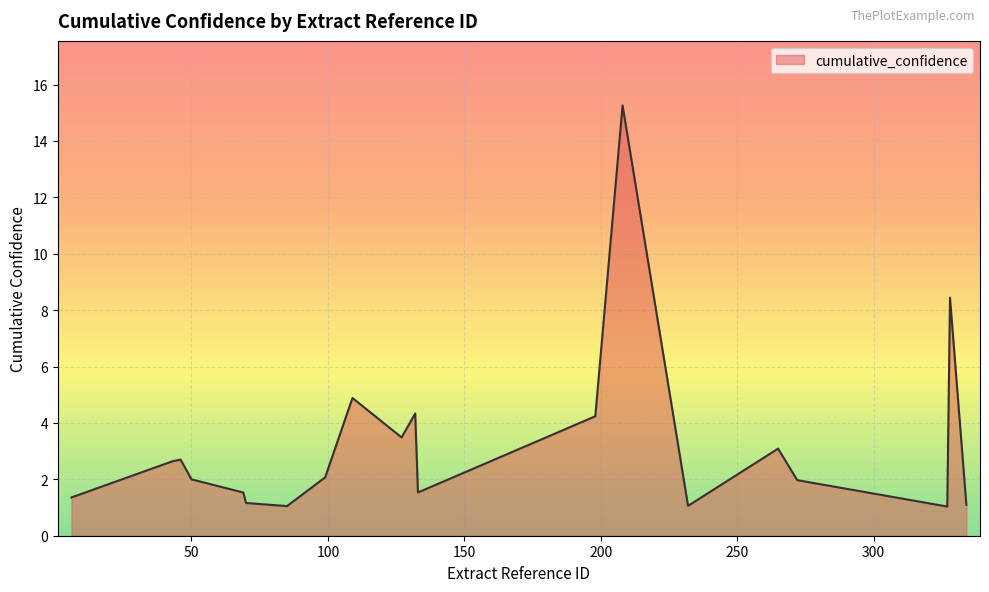

What is the greatest value displayed?

15.3